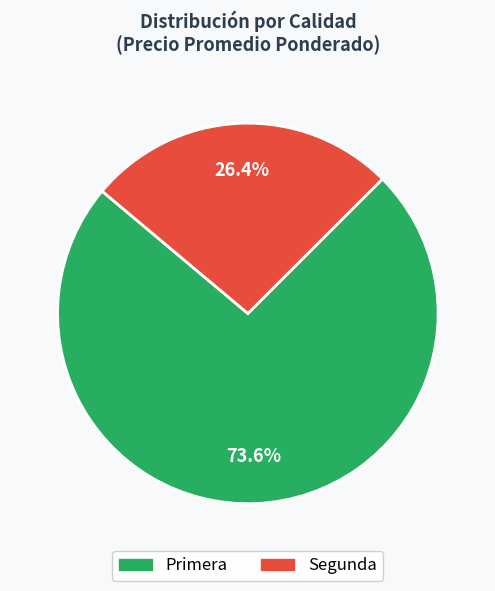

What is the largest slice in the pie chart?

Primera